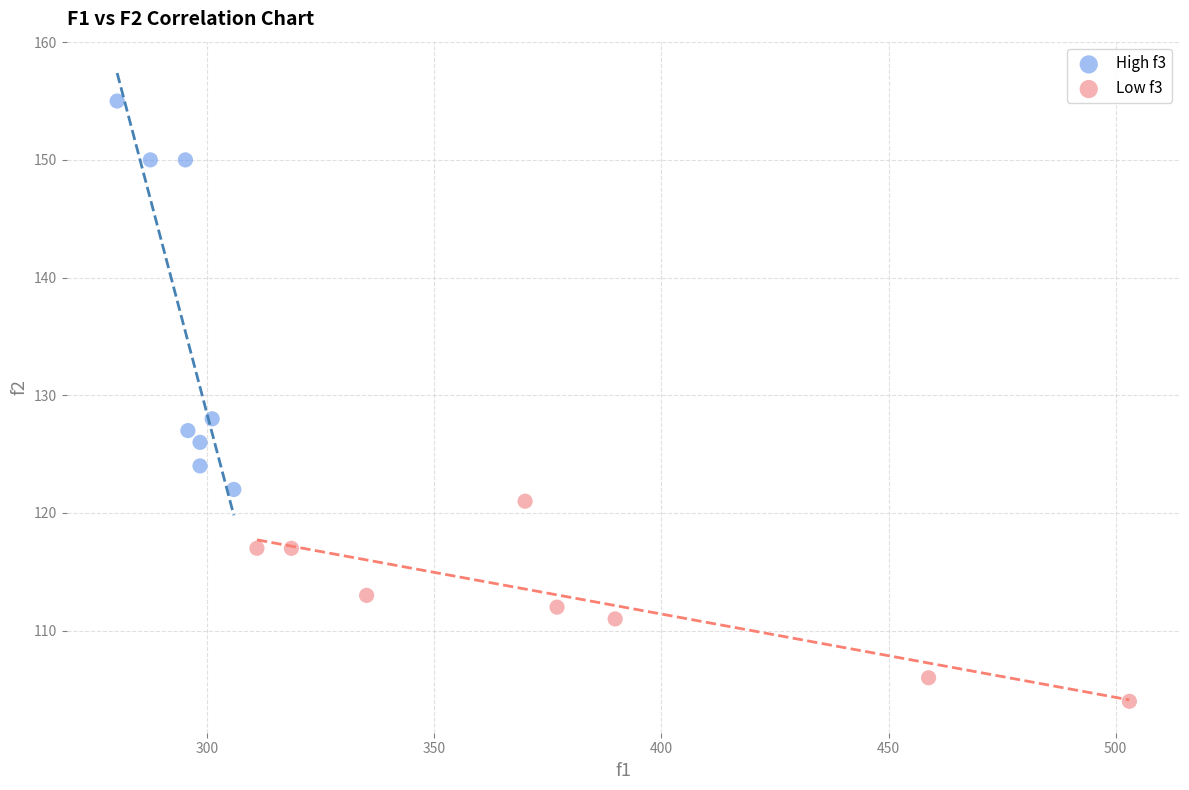

Which series contains the lowest Y value?

Low f3